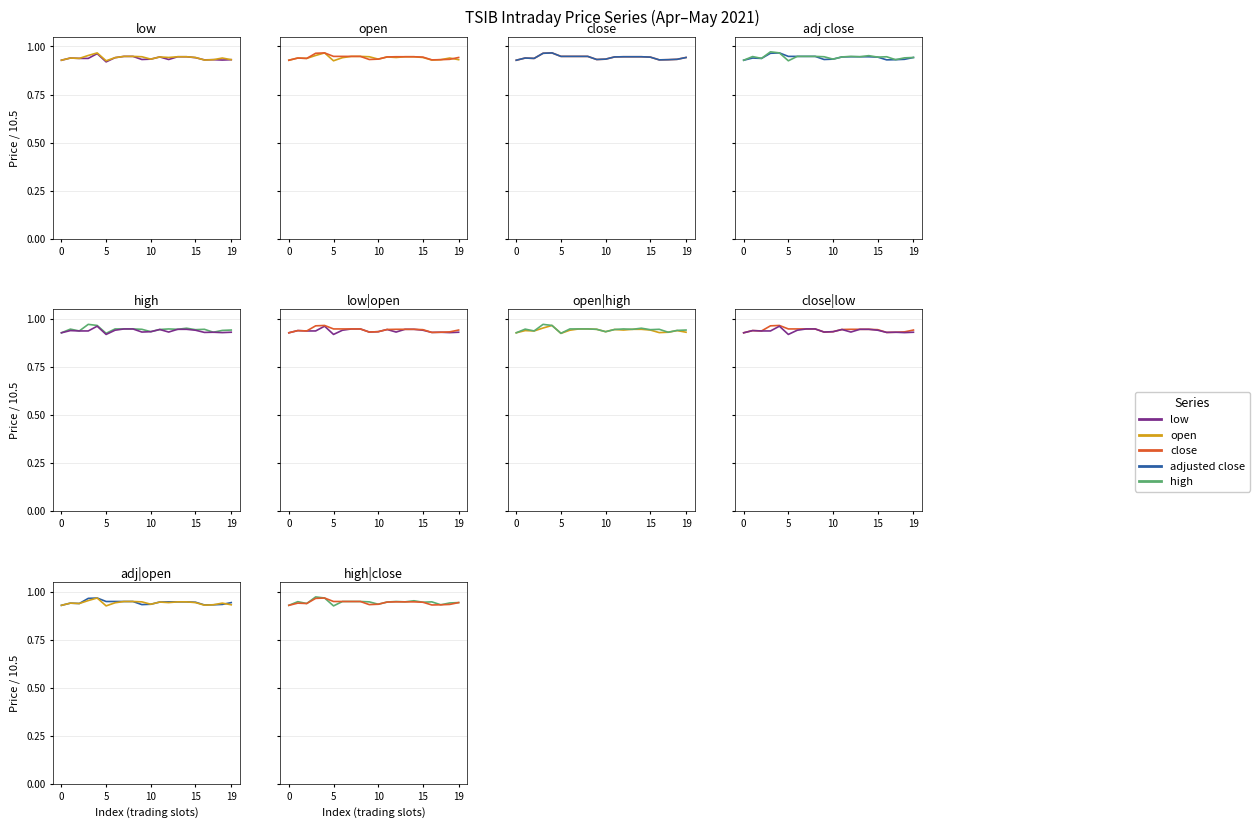

Rank the series by their maximum value, from lowest to highest.

low, open, close, adjusted close, high